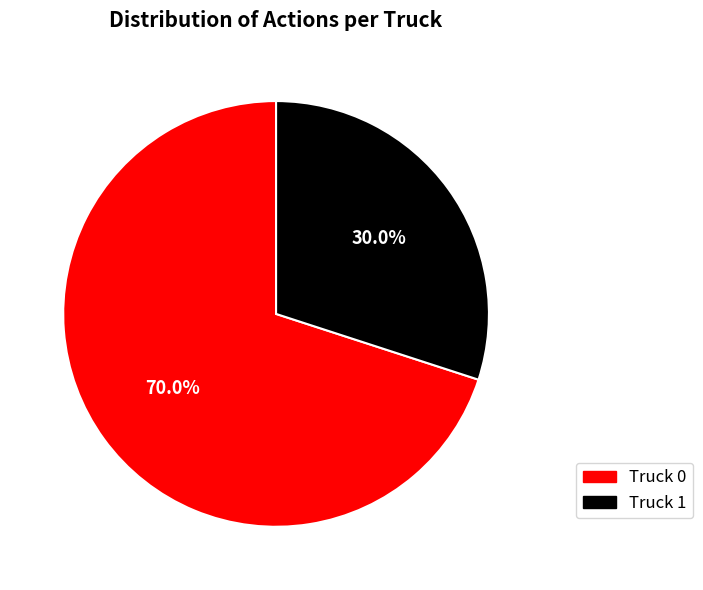

True or false: Truck 0 accounts for 65% of the total.

False